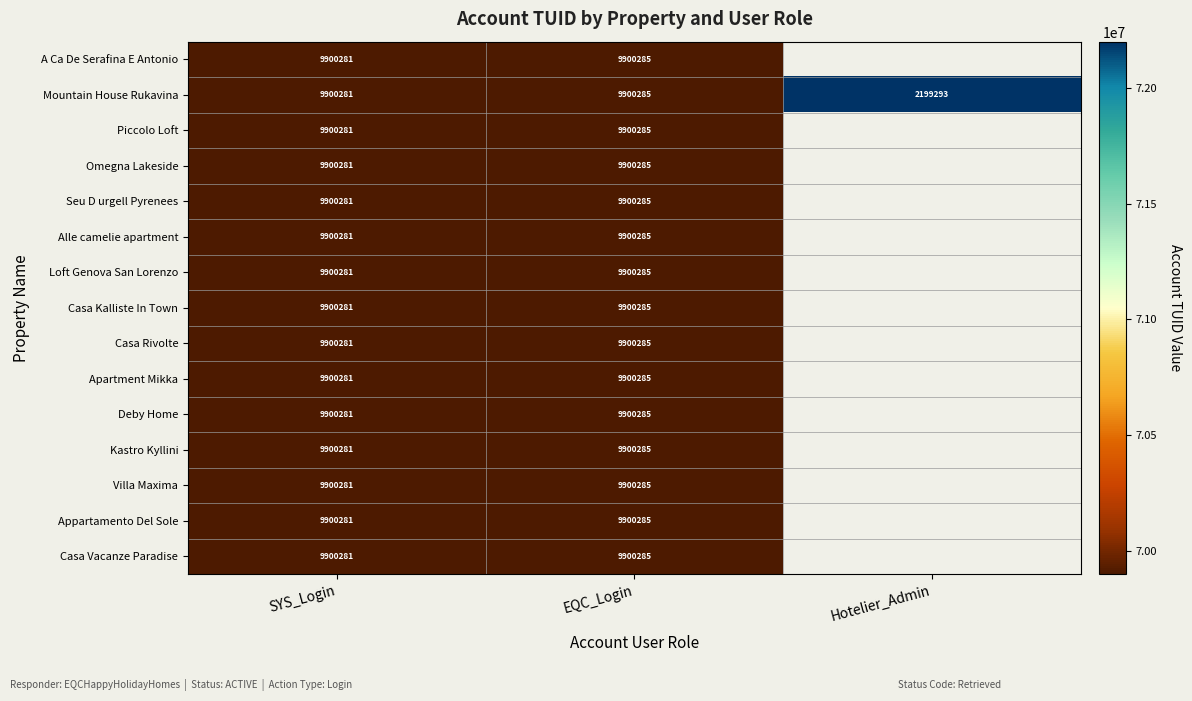

The value of Appartamento Del Sole at EQC_Login is 9900285. True or false?

True